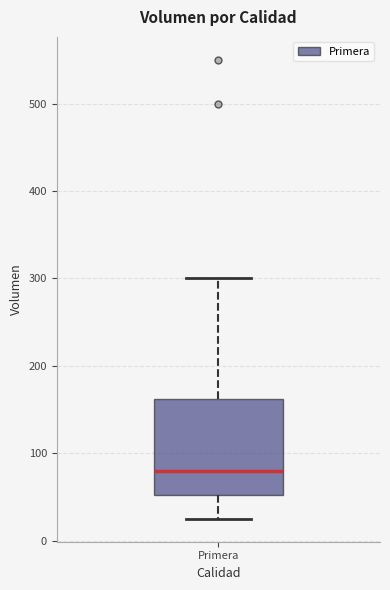

Where is the upper edge of the box for Primera on the y-axis? The values are not printed on the chart, so give them approximately, as read against the axis.

160